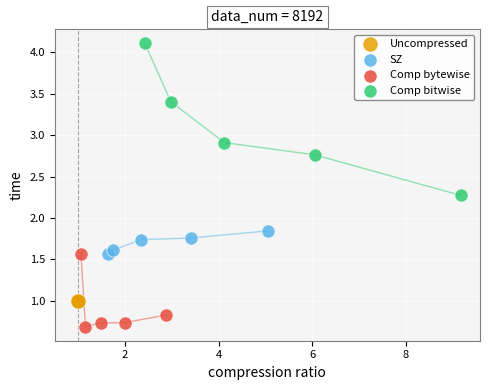

Which series reaches the minimum Y coordinate?

Comp bytewise